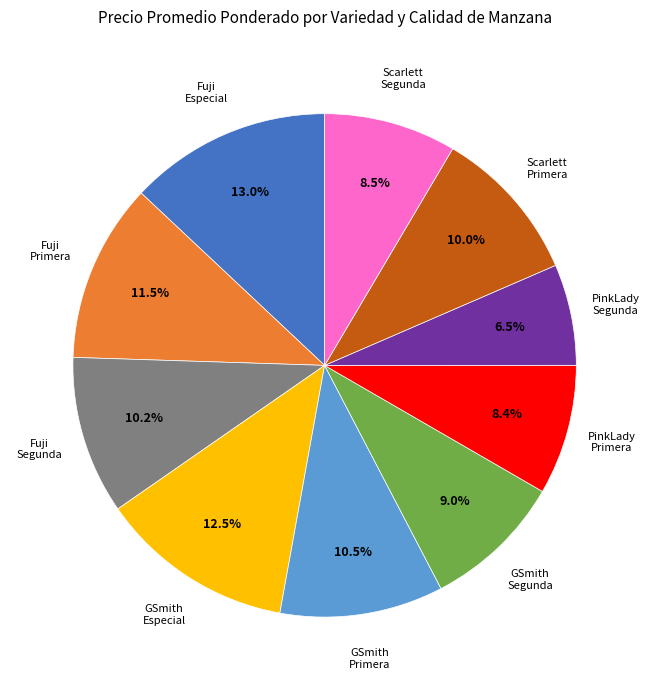

Is there a majority slice in this chart?

No